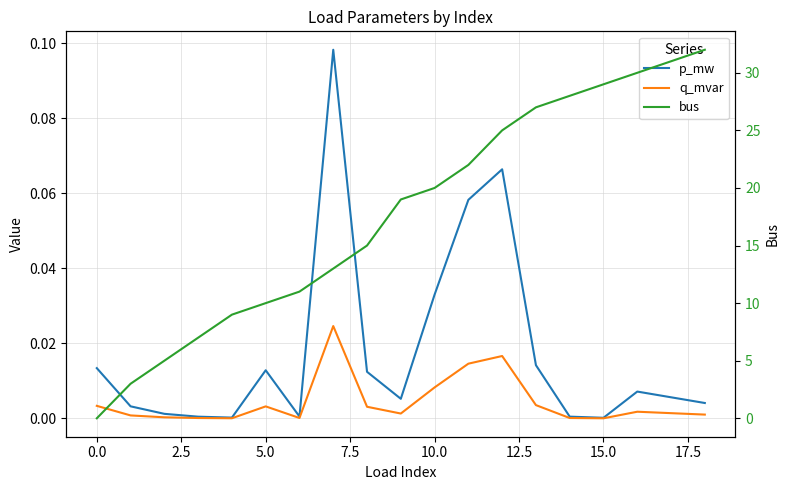

Where does the bus series first go above 19?

10